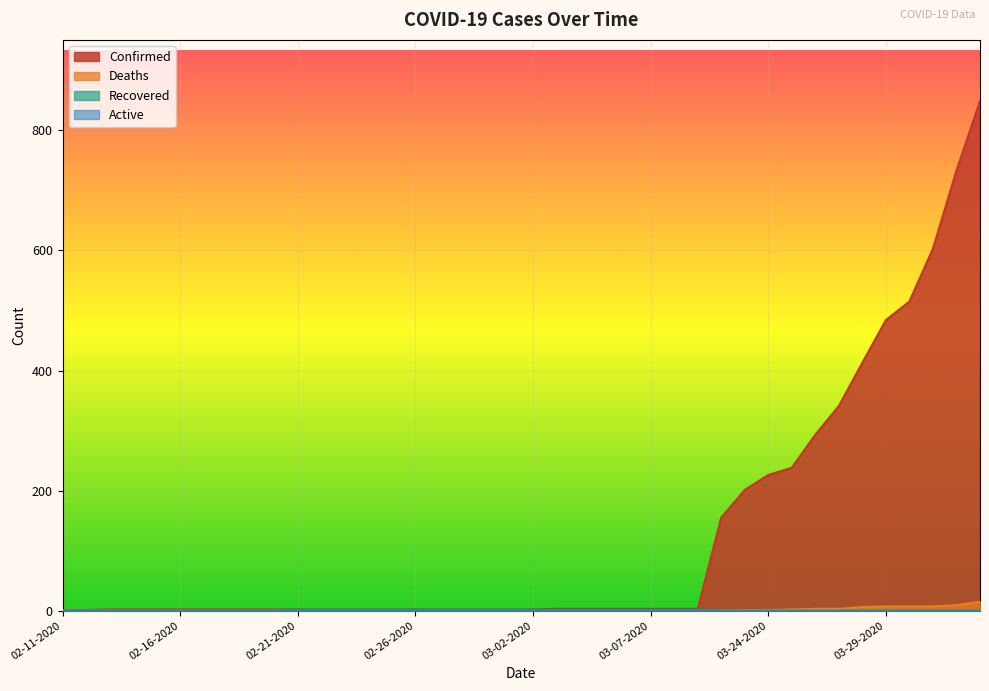

Which series changed the most between 02-21-2020 and 03-02-2020?

Confirmed